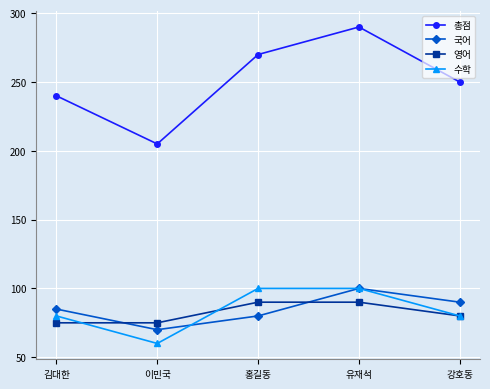

At how many categories does at least one series exceed 173?

5